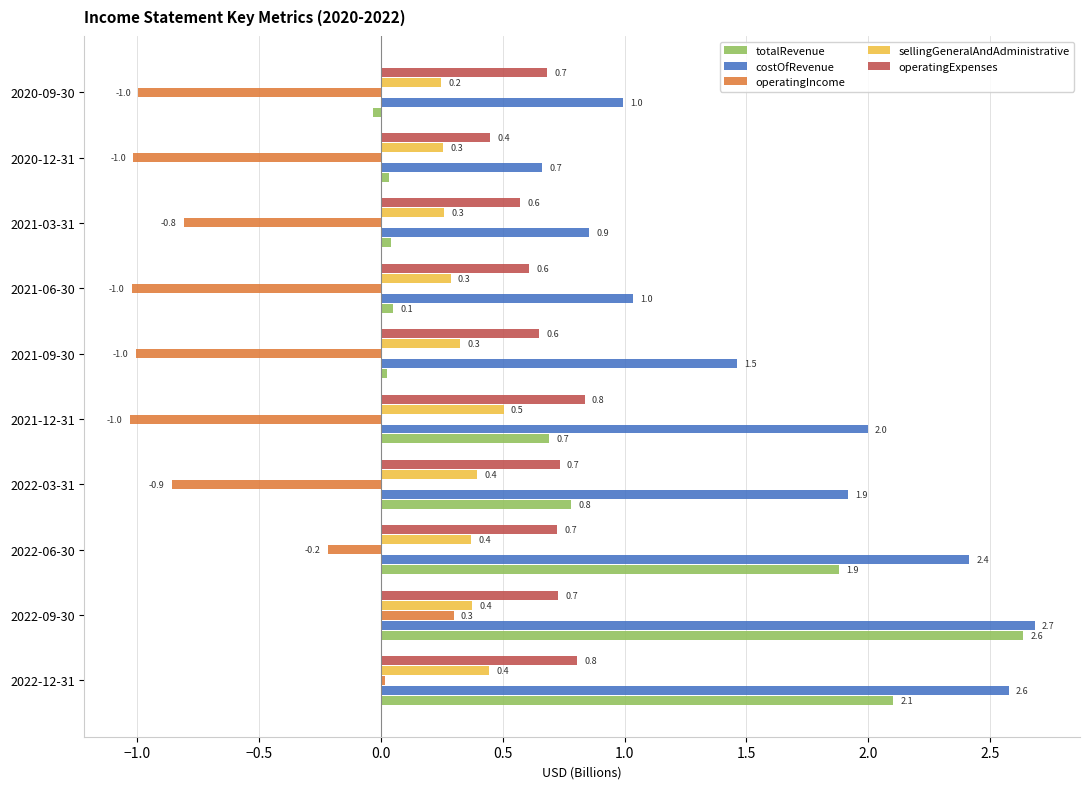

Which series has the largest range (max minus min)?

totalRevenue